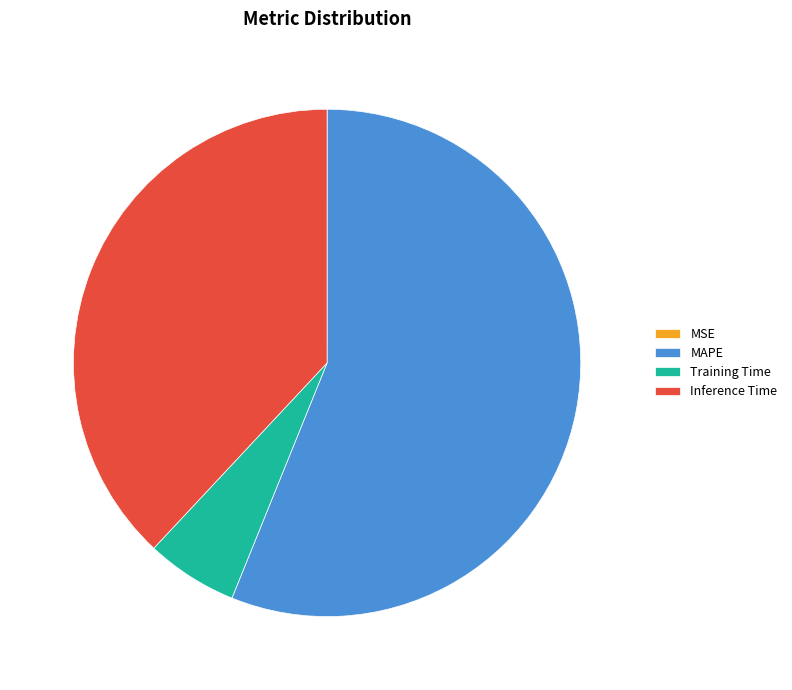

Does MAPE account for over 50% of the chart?

Yes